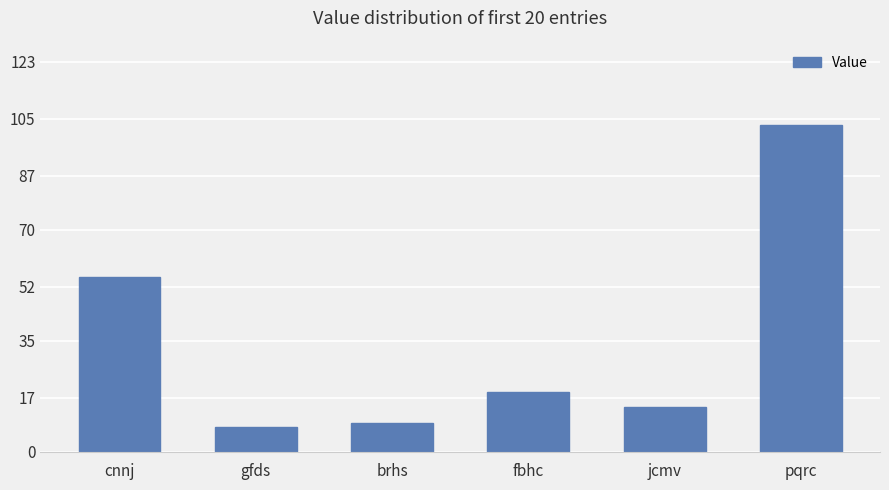

What is the value of the 3rd bar from the left?

9